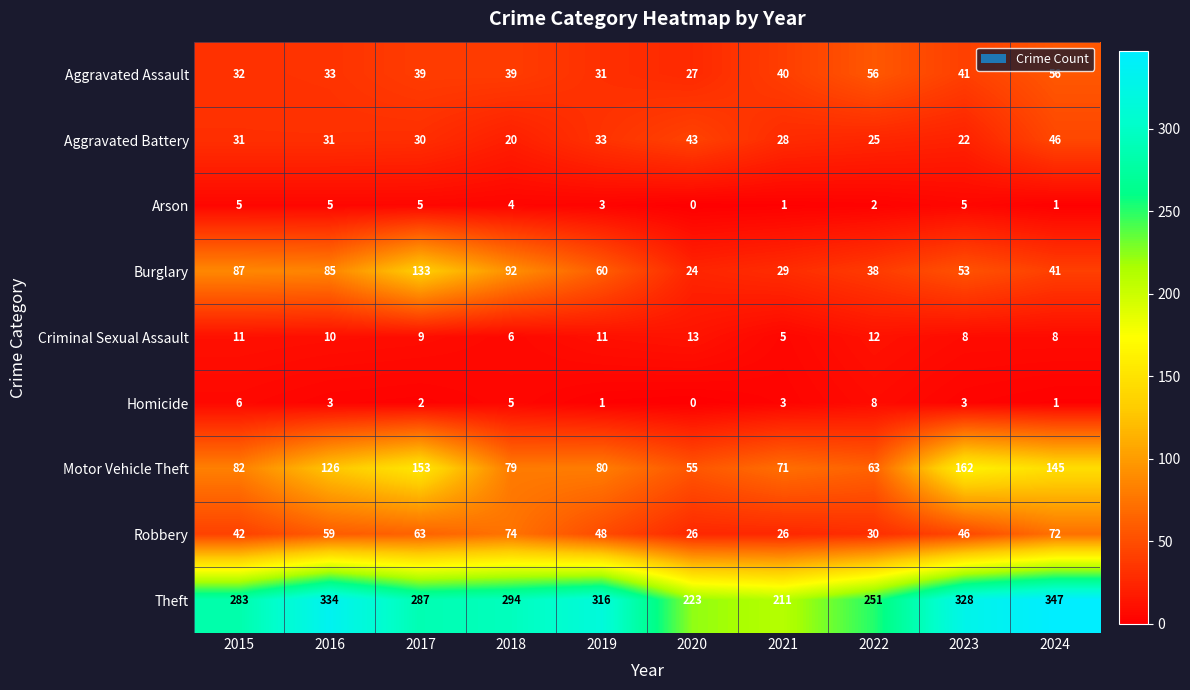

Which series has the widest spread of values?

Theft